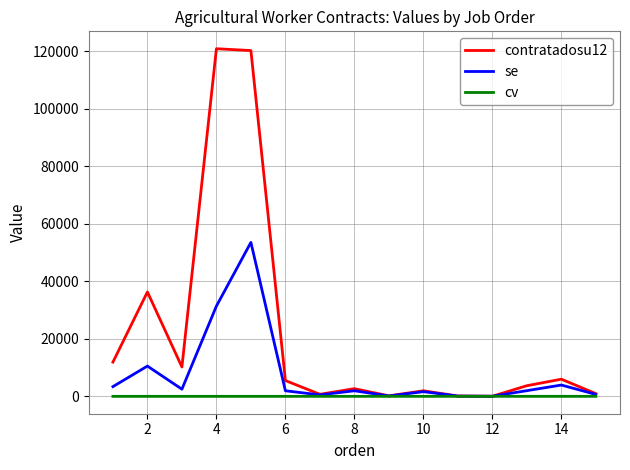

Which series has the widest spread of values?

contratadosu12